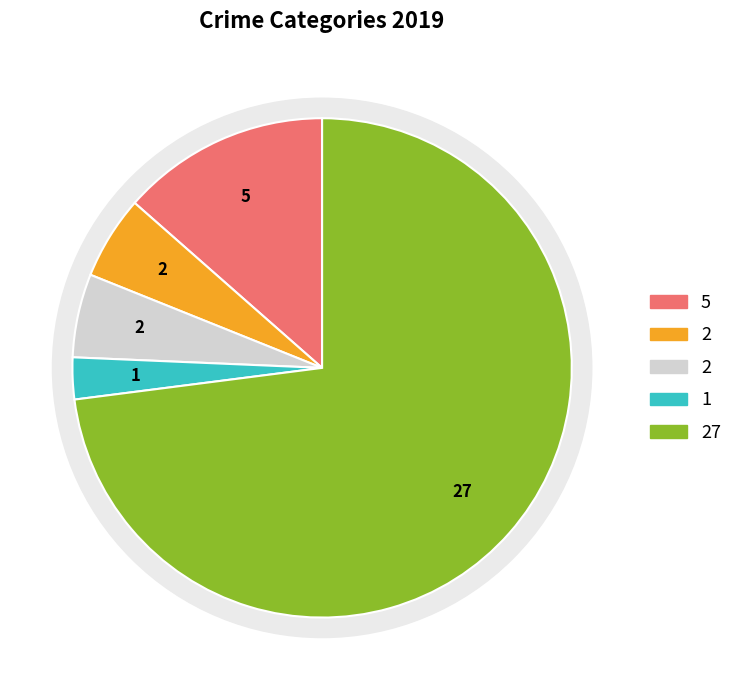

The Homicide slice represents 16% of the pie. True or false?

False